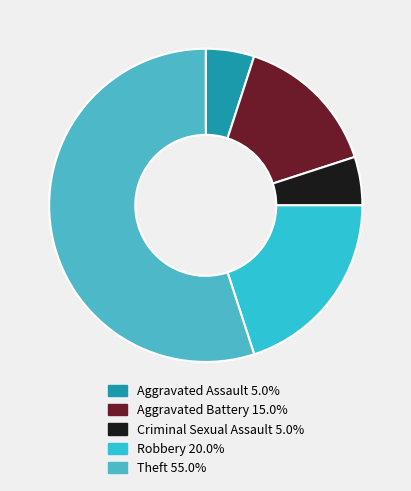

What is the ratio of the value at Aggravated Battery to the value at Aggravated Assault?

3.0